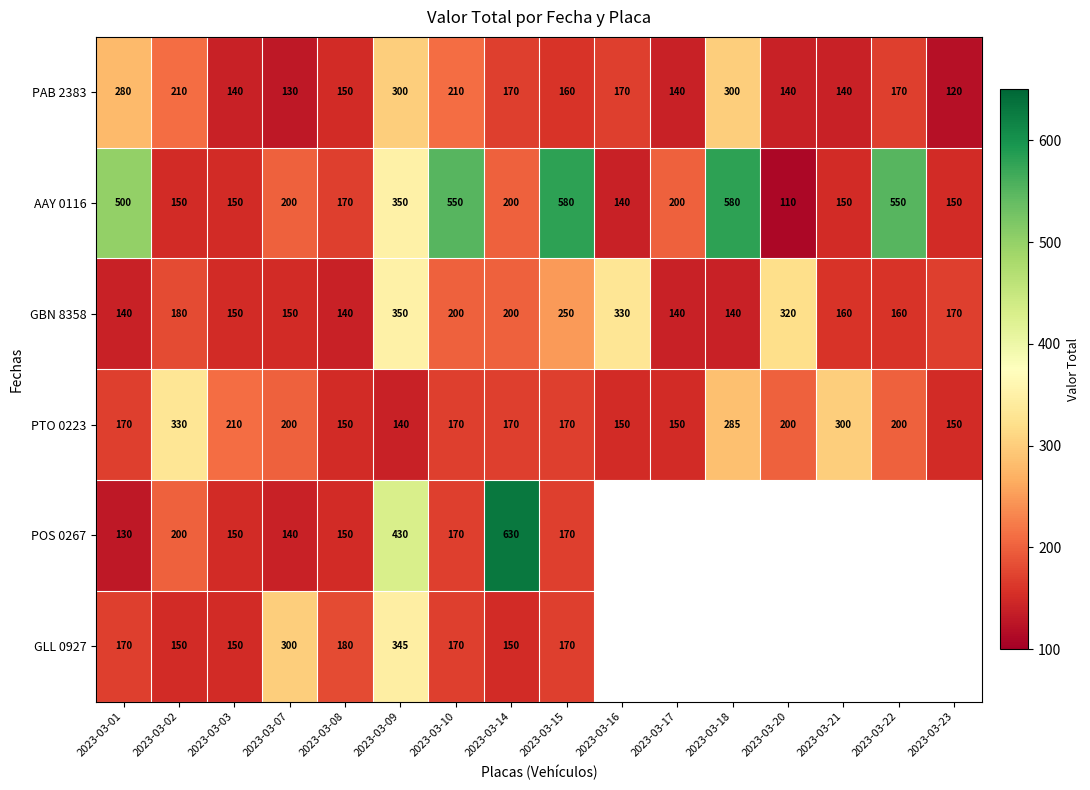

At which label does PTO 0223 reach its peak?

2023-03-02